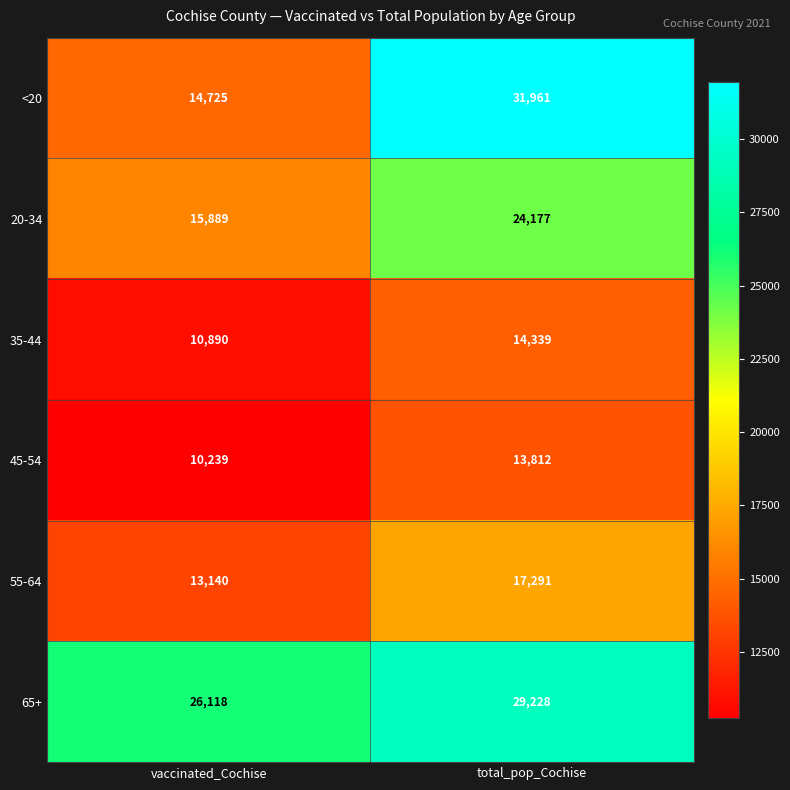

At total_pop_Cochise, list the series in order from smallest to largest.

45-54, 35-44, 55-64, 20-34, 65+, <20